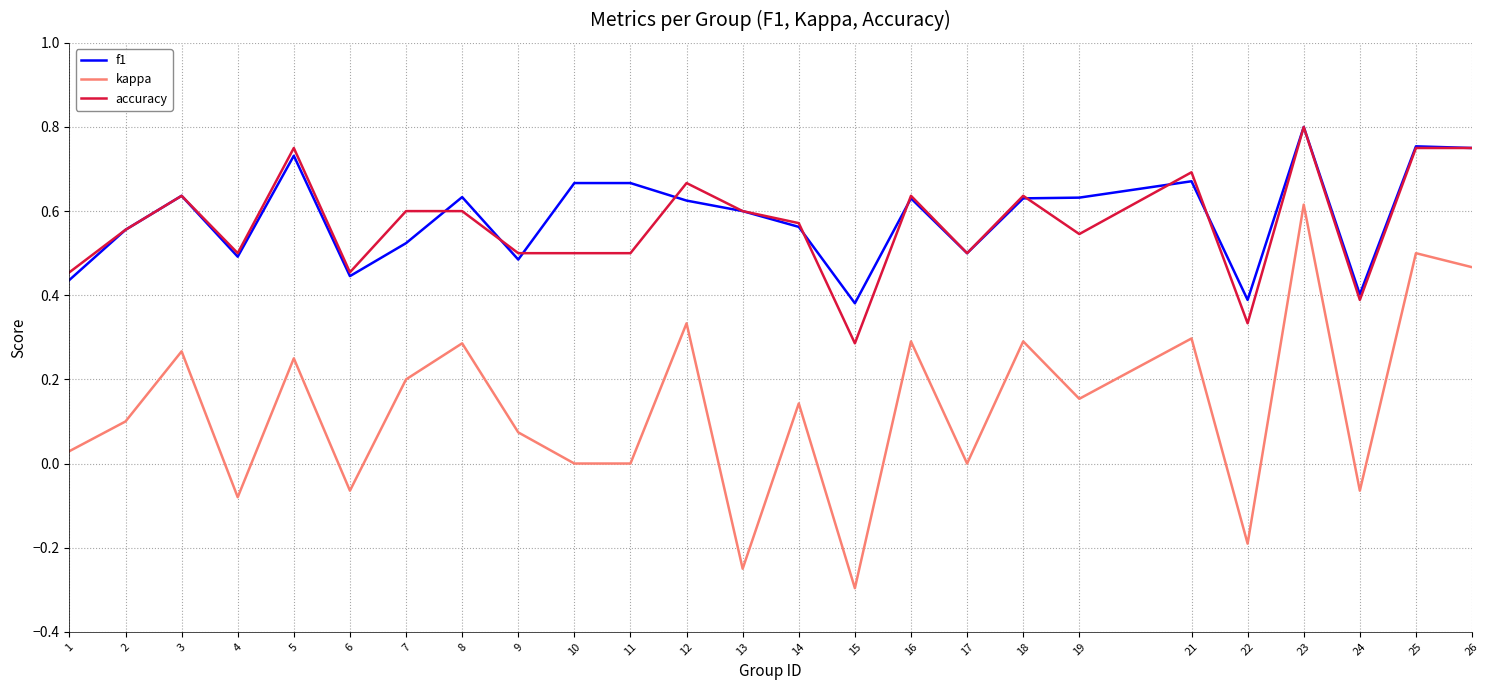

At which category is the sum across all series the highest?

23